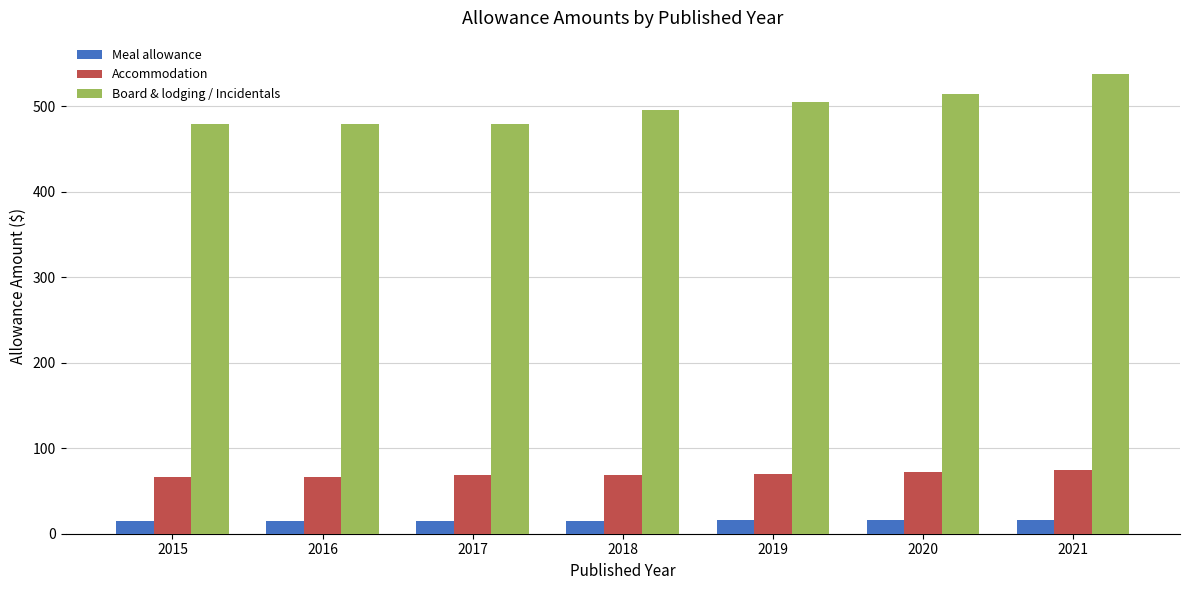

At which label does Meal allowance first exceed 15?

2018